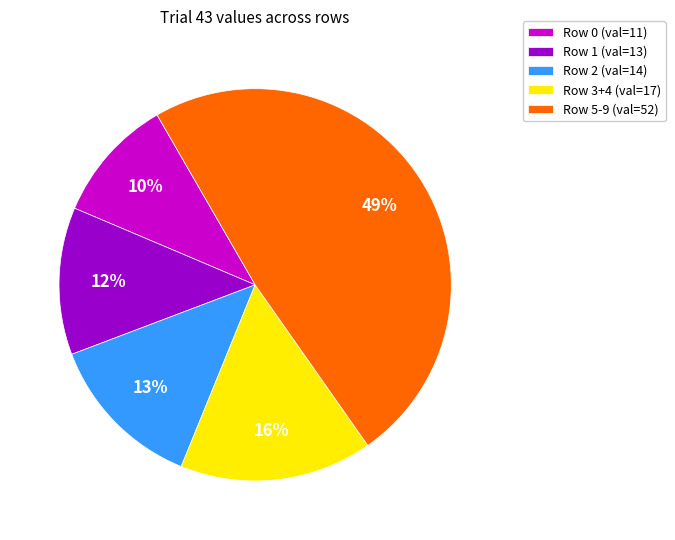

What is the largest slice in the pie chart?

Row 5-9 (val=52)